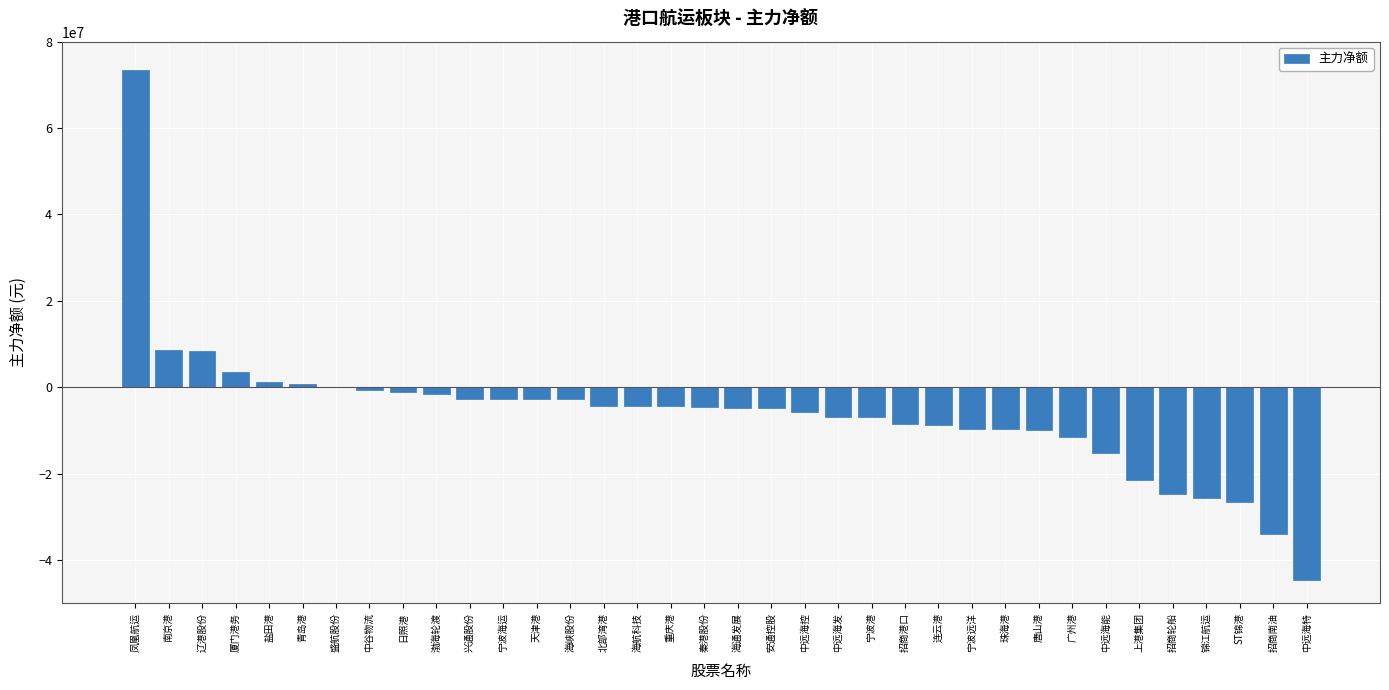

Where does the data first go above -4543977?

凤凰航运